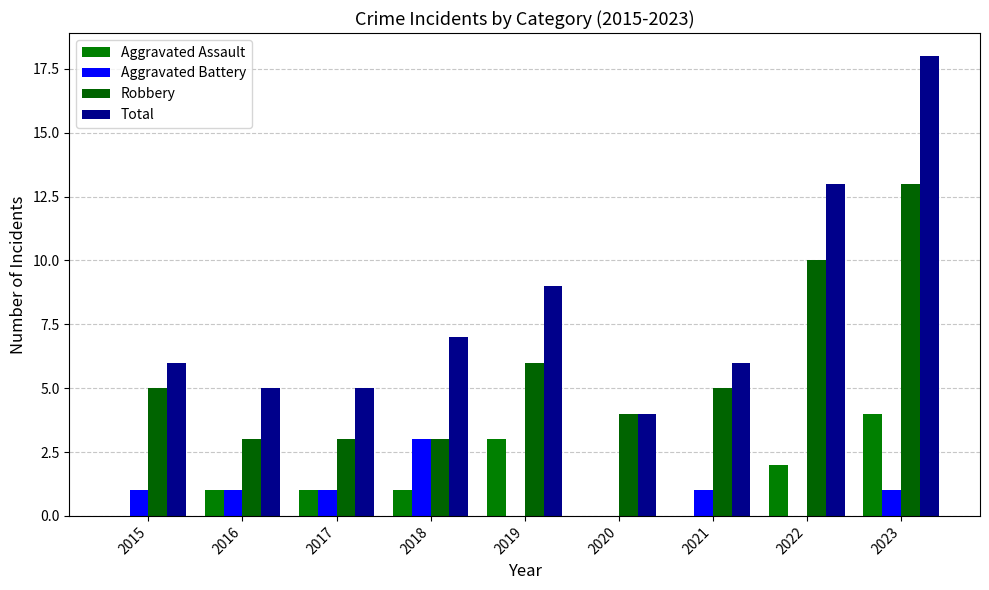

Which category has the highest value in the Aggravated Assault series?

2023